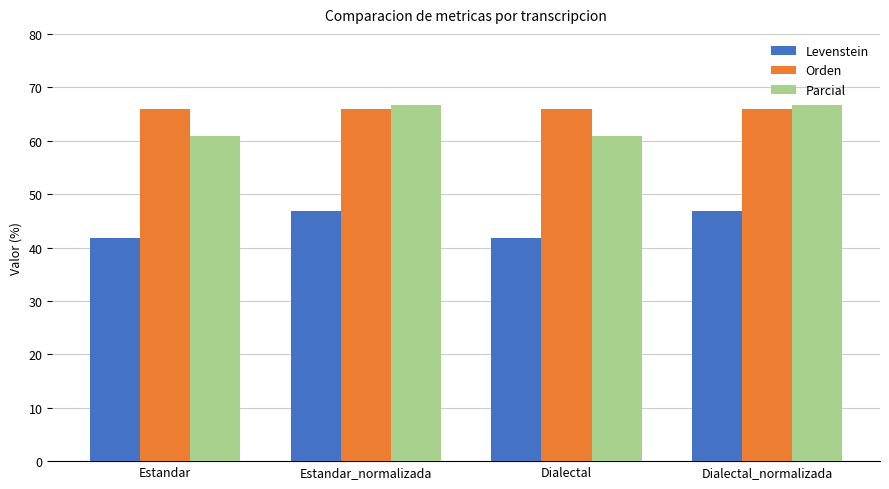

What is the sum of all Levenstein values?

177.3